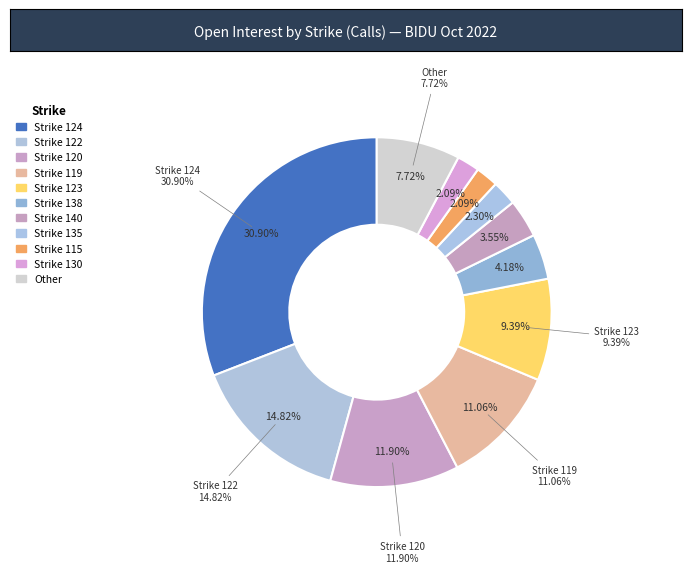

True or false: 133 accounts for 6% of the total.

False